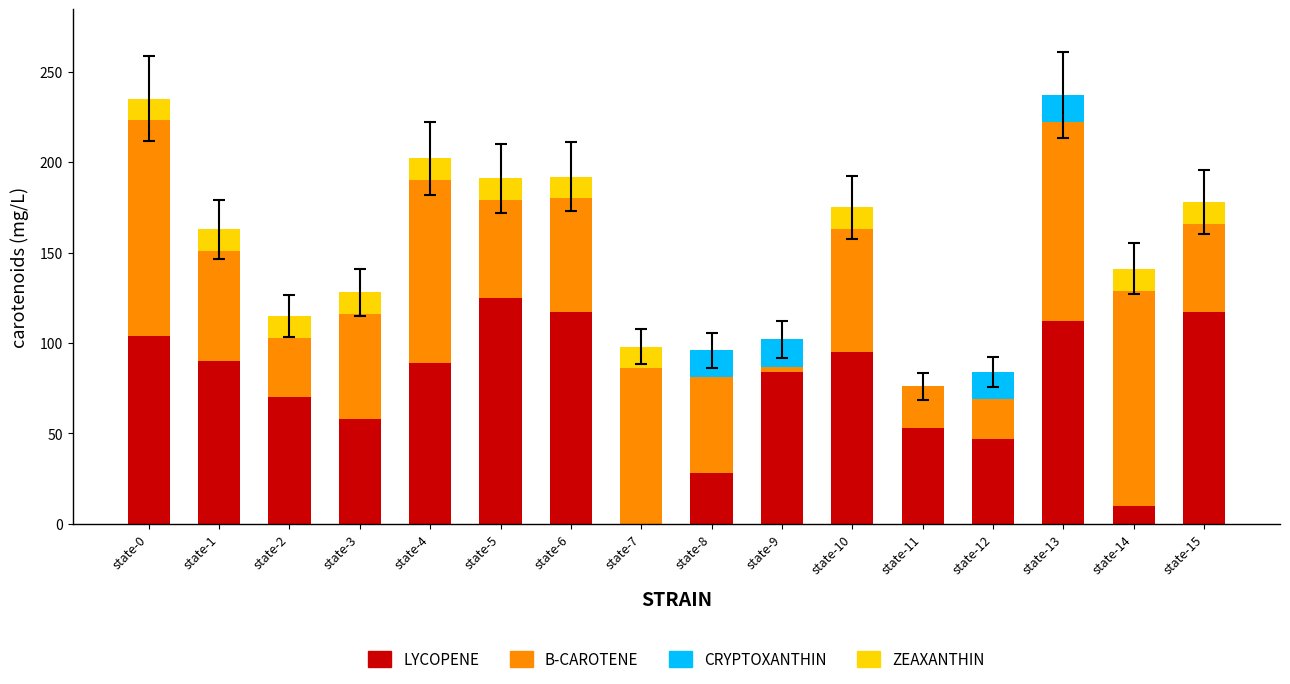

Is it true that LYCOPENE equals 47 at state-7?

False